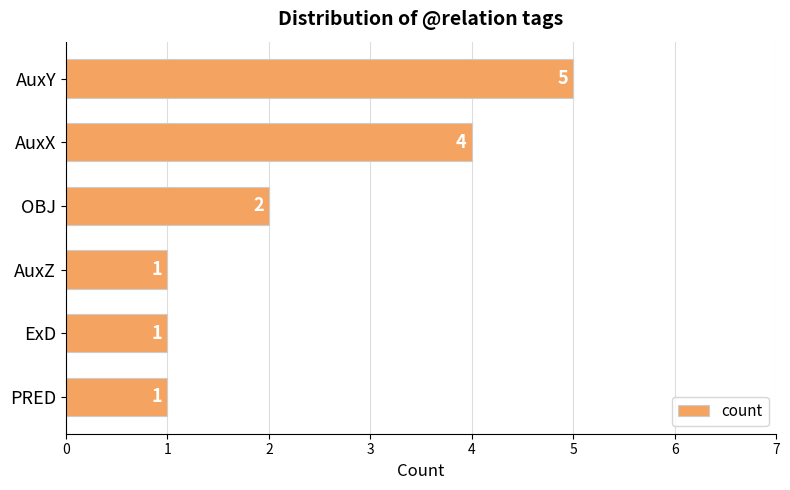

What is the difference between the maximum and minimum values?

4